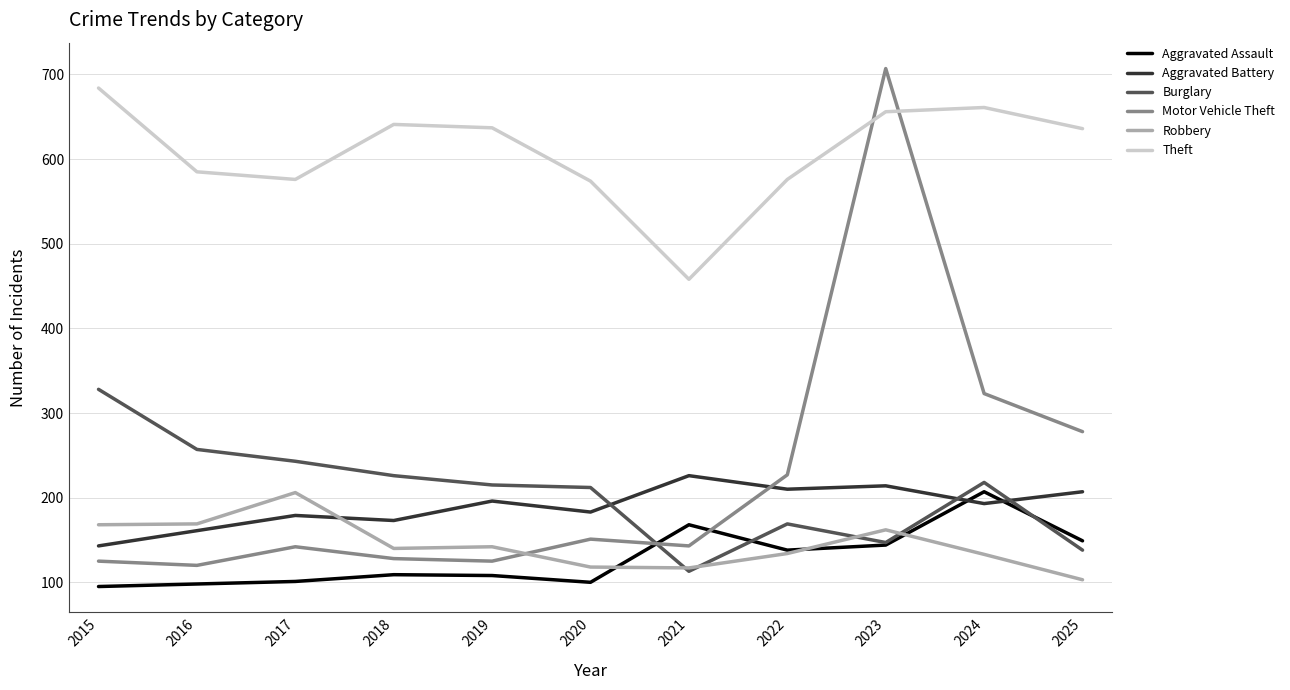

True or false: Aggravated Battery and Burglary cross at least once.

True